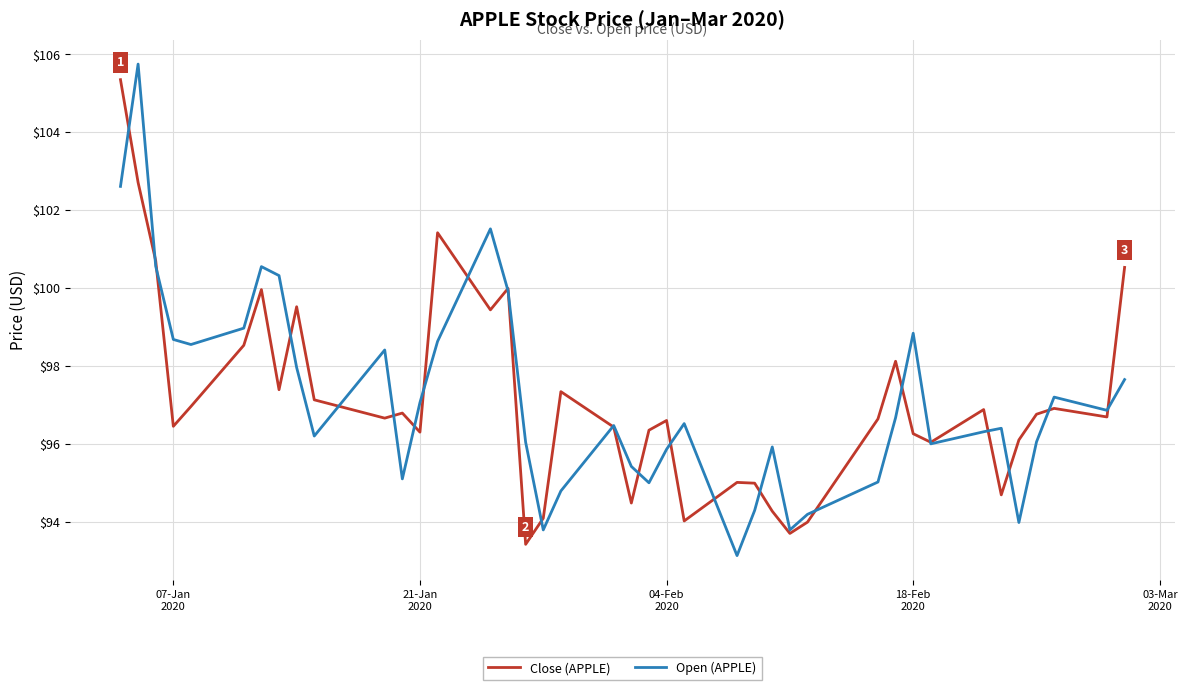

What is the greatest value displayed?

105.8